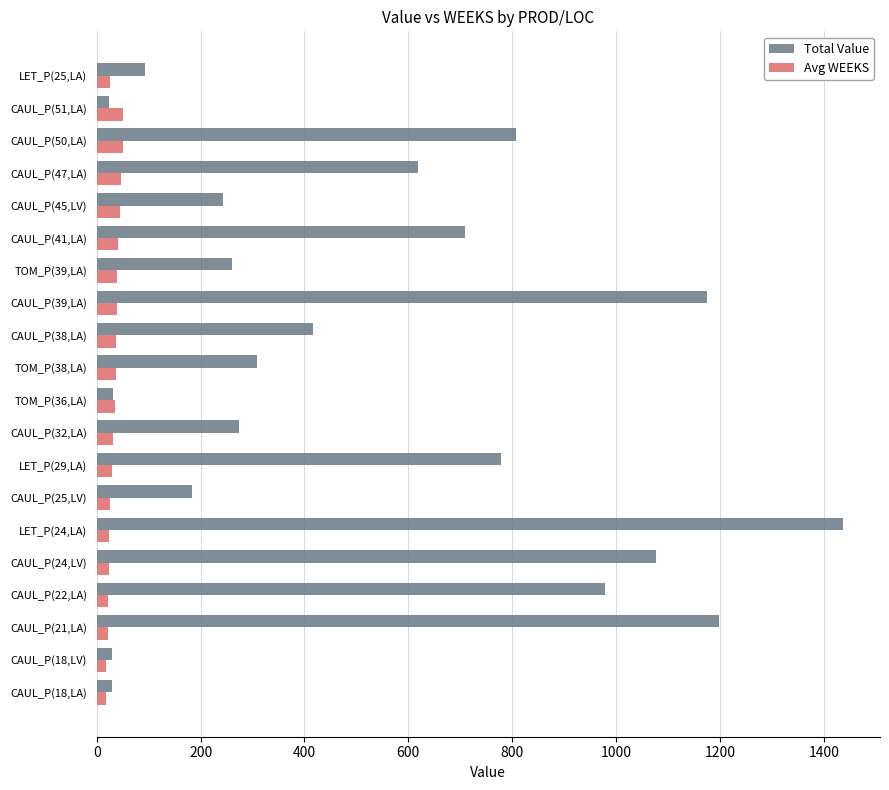

The value of Total Value at CAUL_P(25,LV) is 184.0. True or false?

True